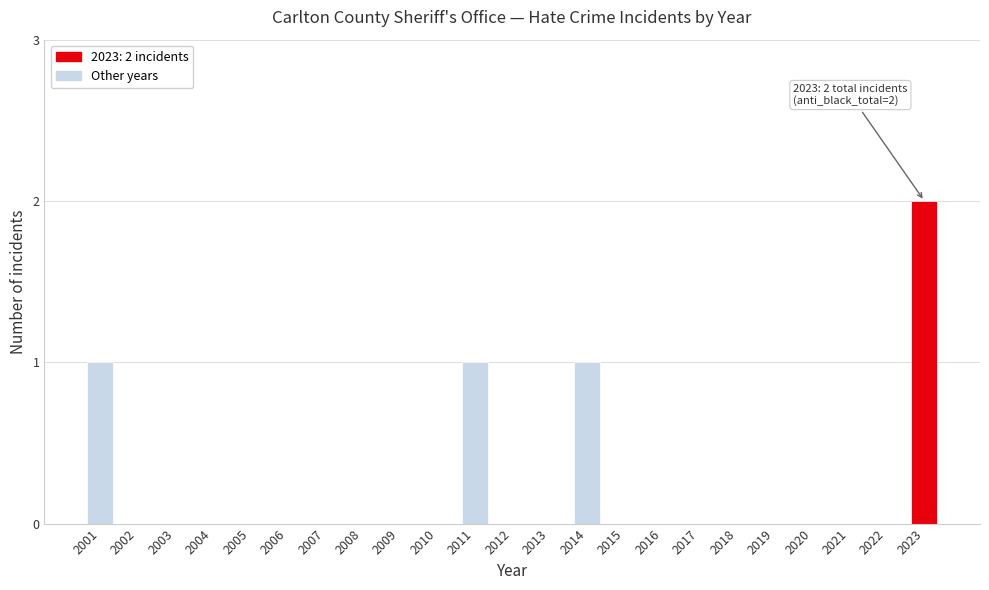

Reading left to right, extract all data points from this chart.

2001=1	2002=0	2003=0	2004=0	2005=0	2006=0	2007=0	2008=0	2009=0	2010=0	2011=1	2012=0	2013=0	2014=1	2015=0	2016=0	2017=0	2018=0	2019=0	2020=0	2021=0	2022=0	2023=2